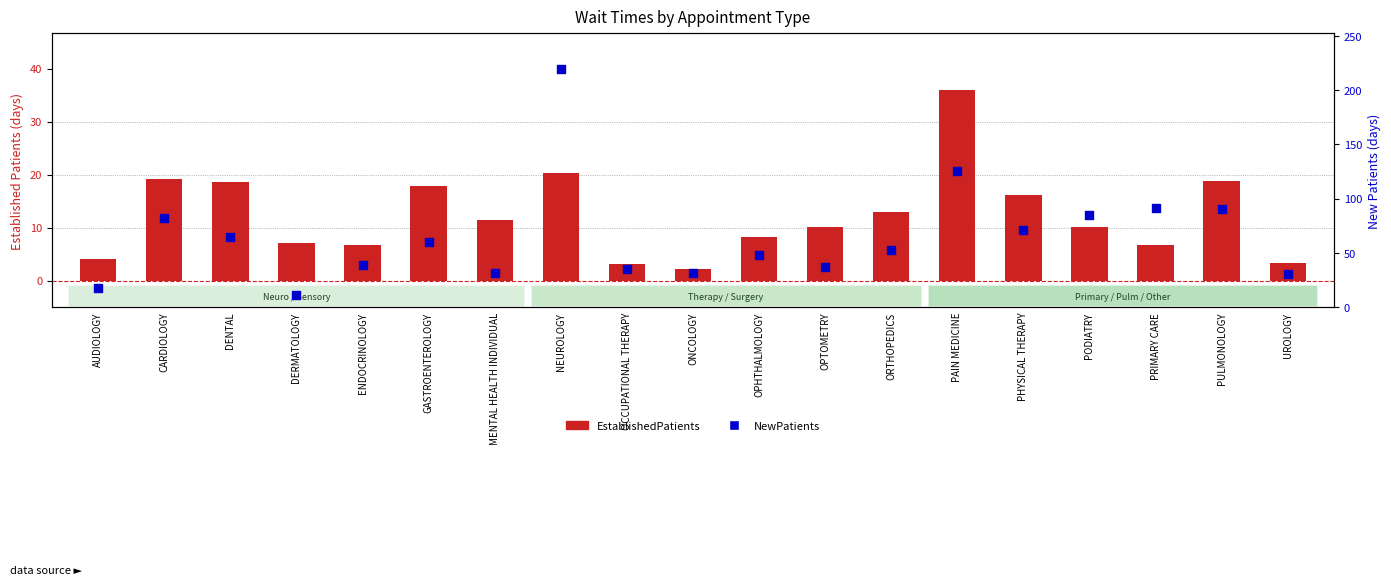

Is the value of NewPatients at OCCUPATIONAL THERAPY greater than the value of EstablishedPatients at PODIATRY?

Yes